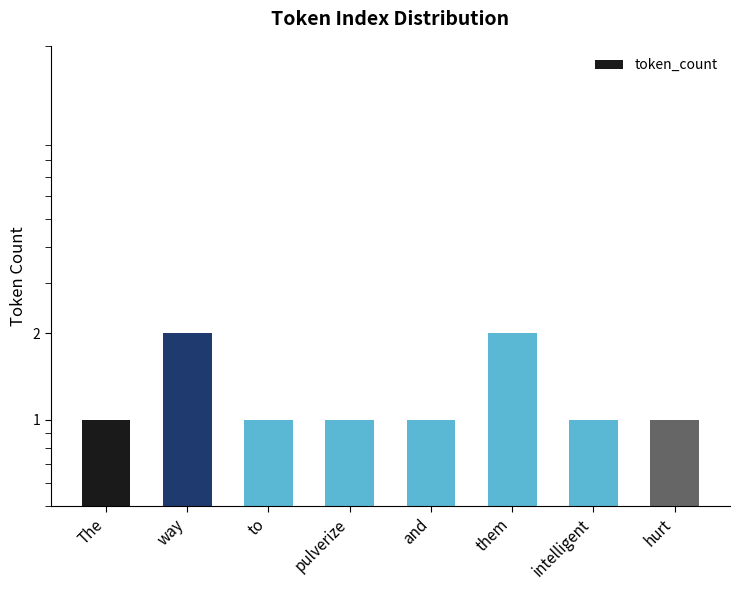

Approximately how many times larger is the value at intelligent compared to and?

1.0